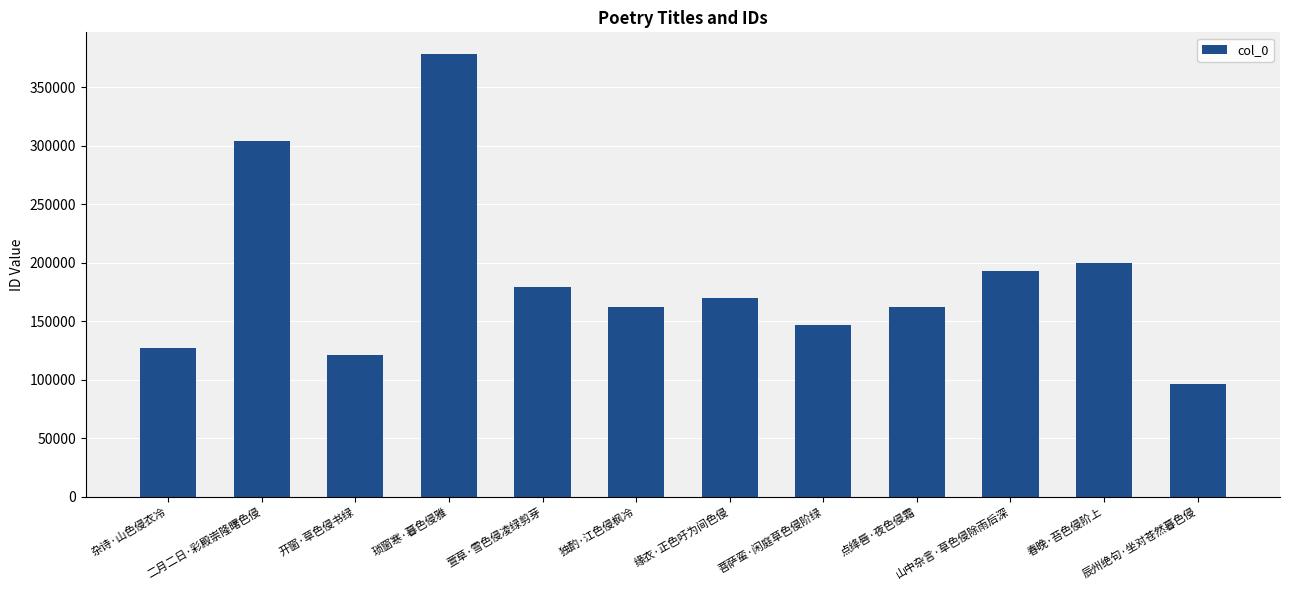

Between 开窗·草色侵书绿 and 缘衣·正色吁为间色侵, which is larger?

缘衣·正色吁为间色侵